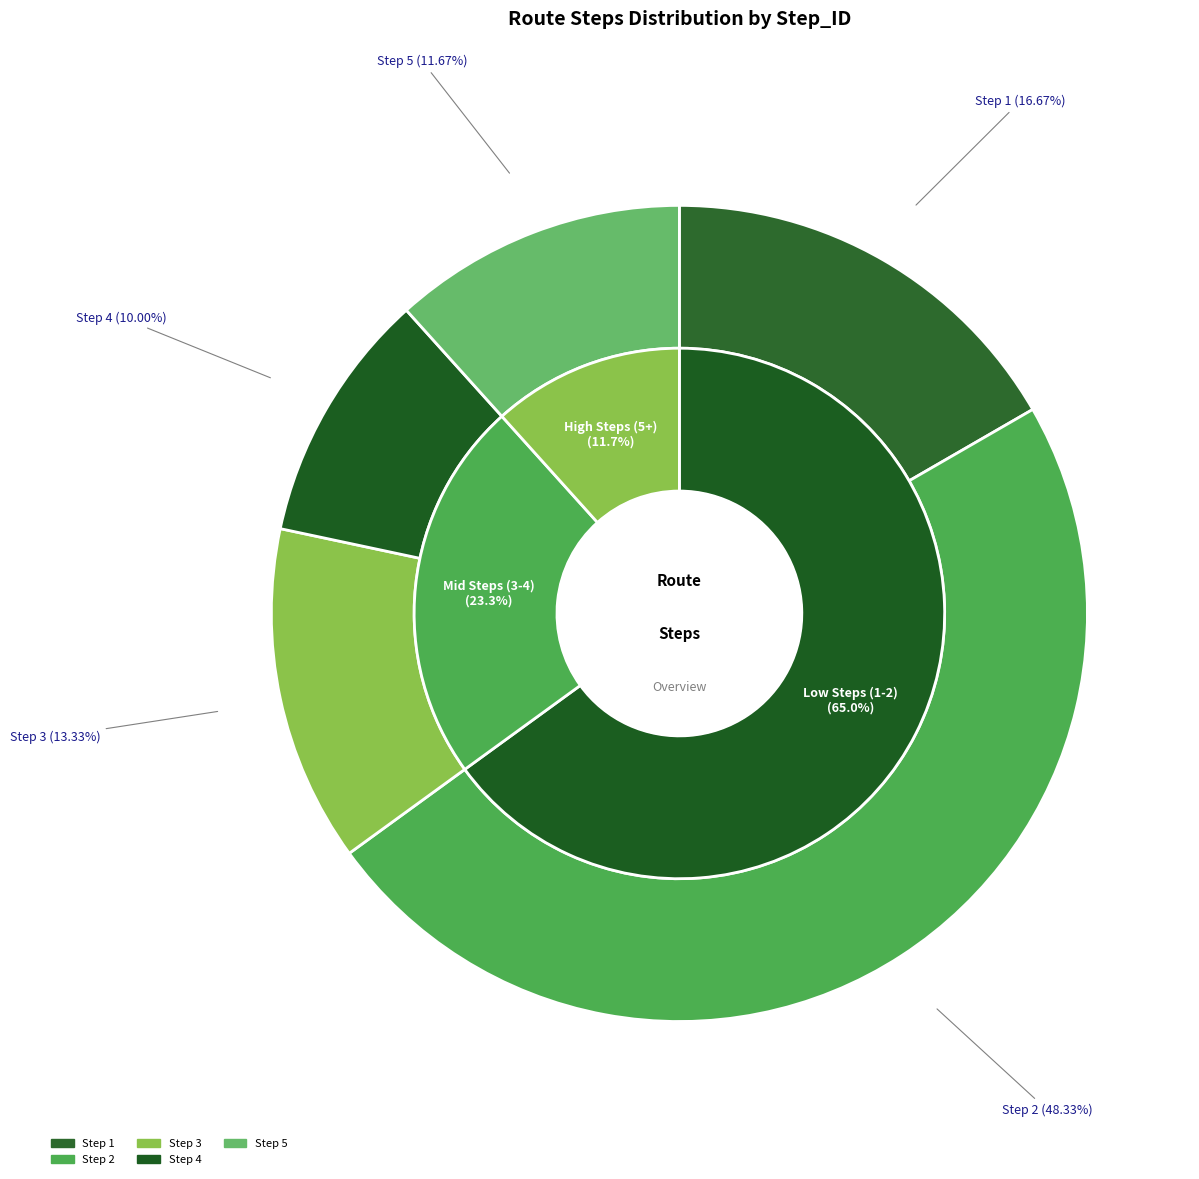

Combined, do Step 5 and Step 1 account for over 50%?

No